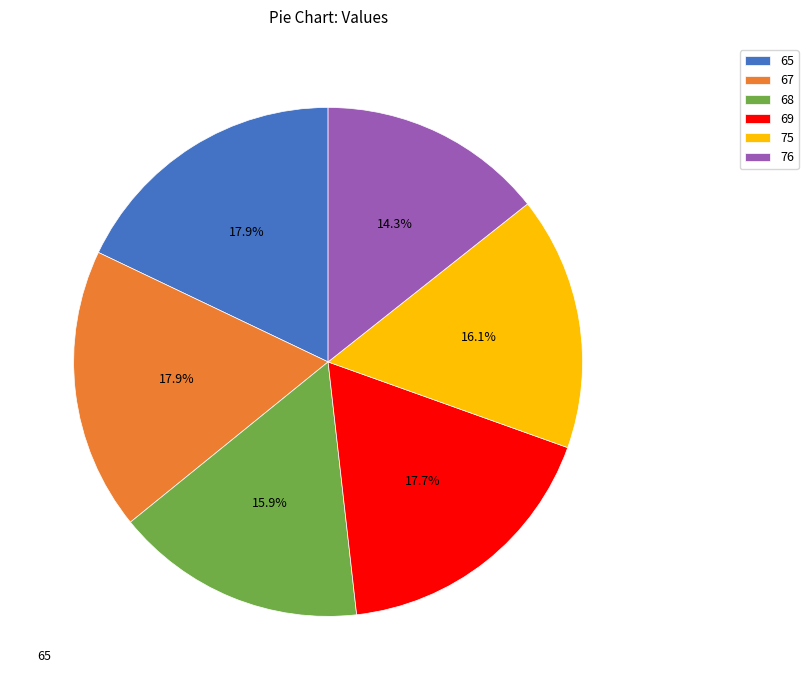

To the nearest percent, what percentage of the pie is 65?

18%